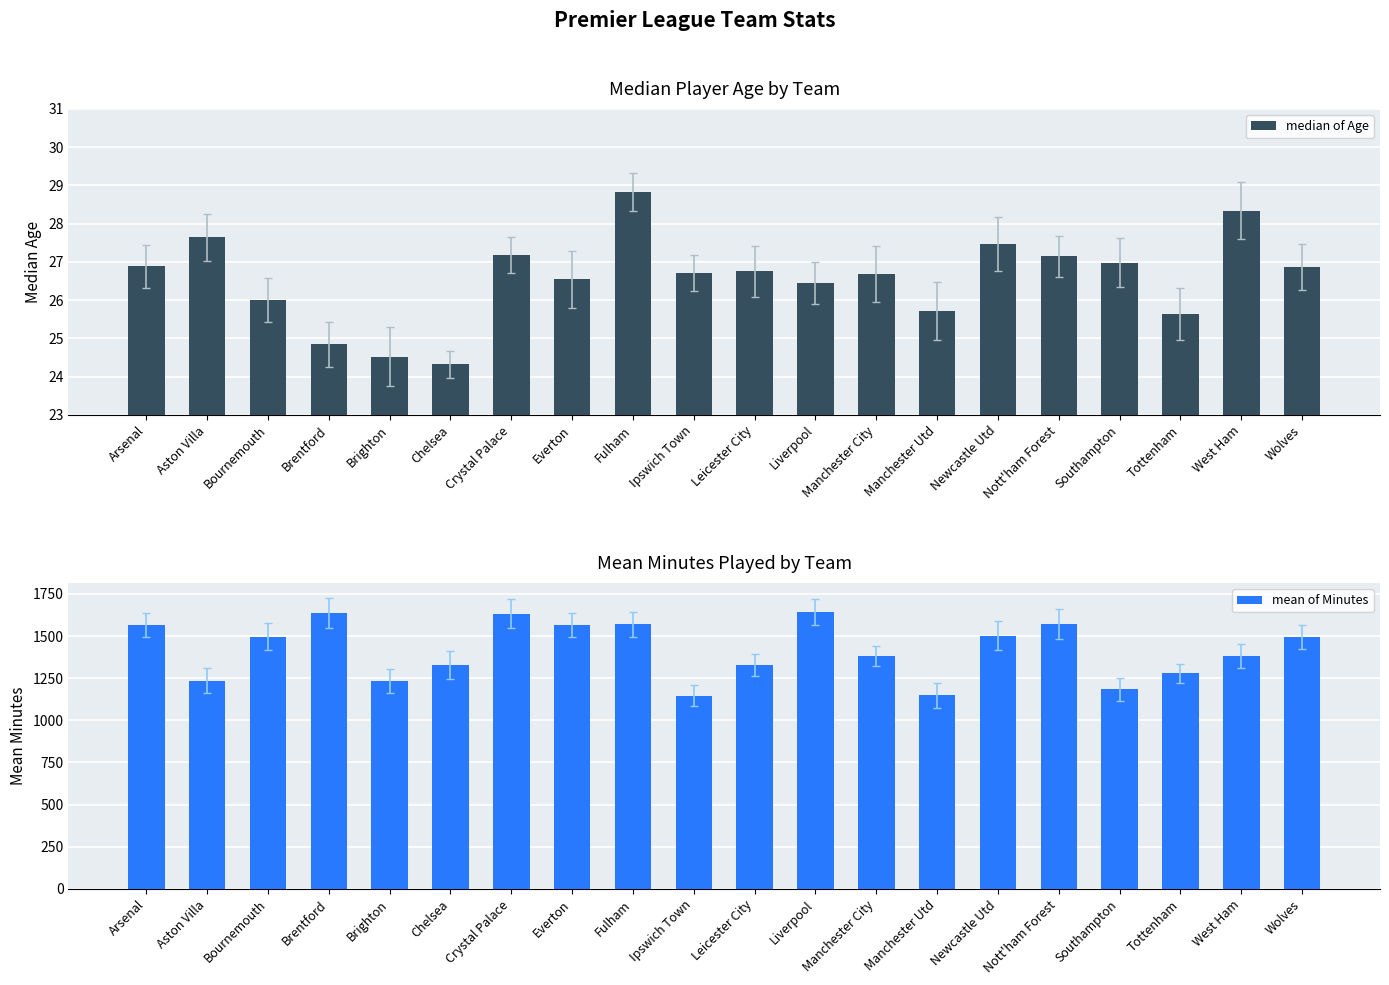

Reading left to right, transcribe all the data shown in this chart.

median of Age: 26.9	27.6	26.0	24.8	24.5	24.3	27.2	26.5	28.8	26.7	26.8	26.4	26.7	25.7	27.5	27.1	27.0	25.6	28.3	26.9
mean of Minutes: 1564.5	1235.4	1494.6	1638.1	1233.8	1329.5	1633.0	1565.2	1568.3	1146.8	1329.2	1643.1	1381.4	1149.7	1502.9	1572.7	1184.3	1277.8	1381.5	1495.2